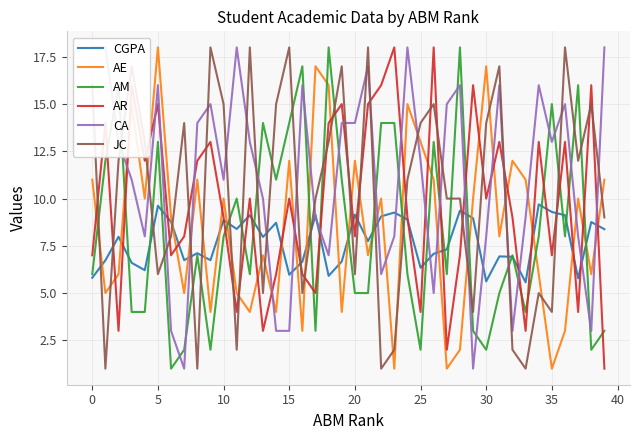

How many intersections are there between AM and JC?

22